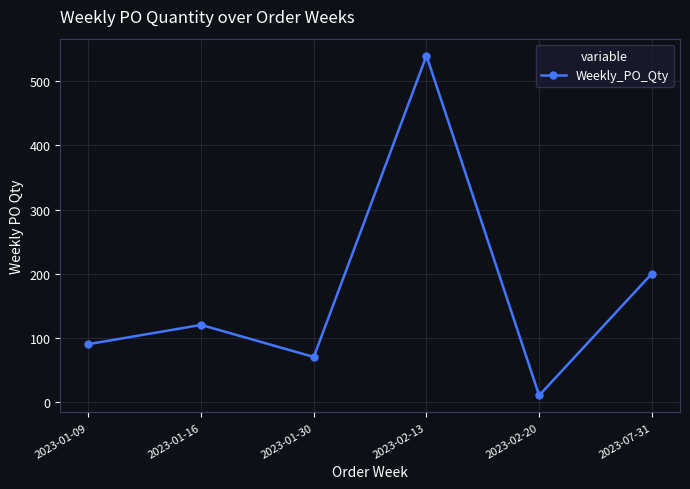

How many data points are less than 120?

3